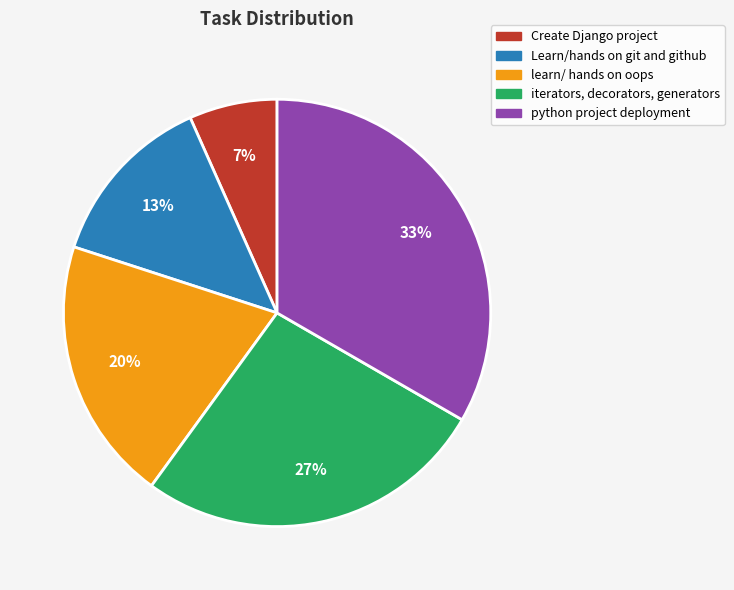

Does any single category account for the majority?

No